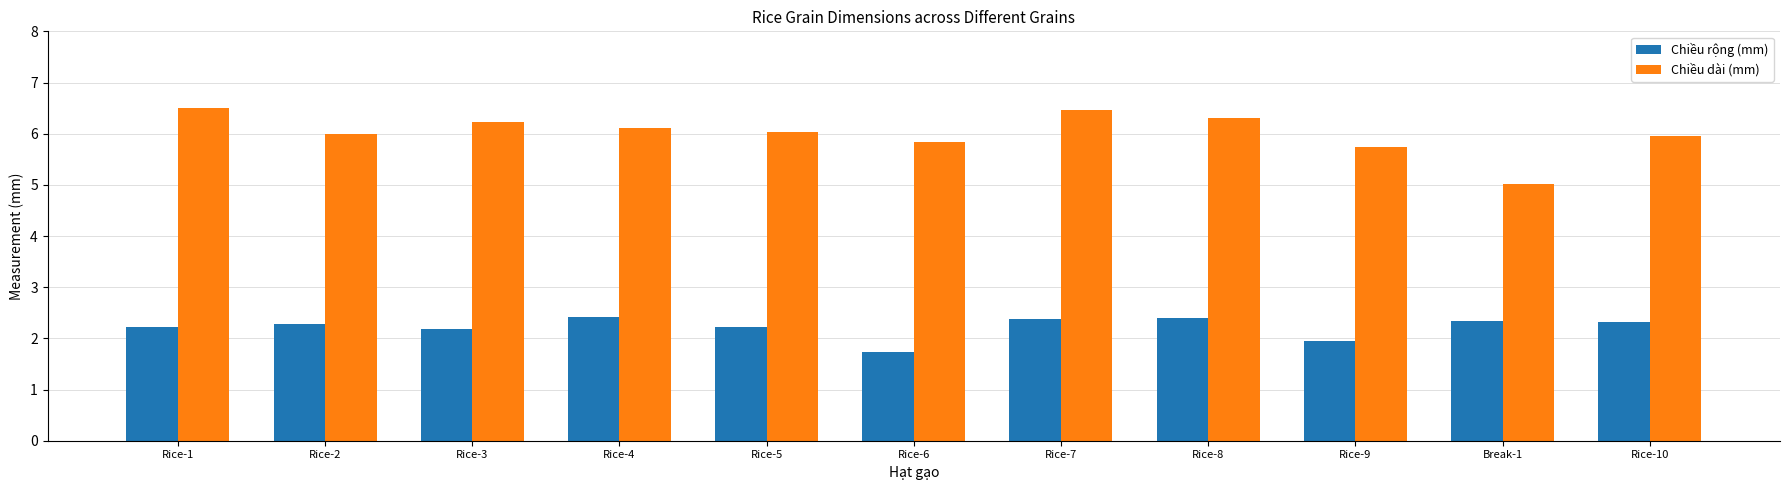

How many bars are there in each group?

2